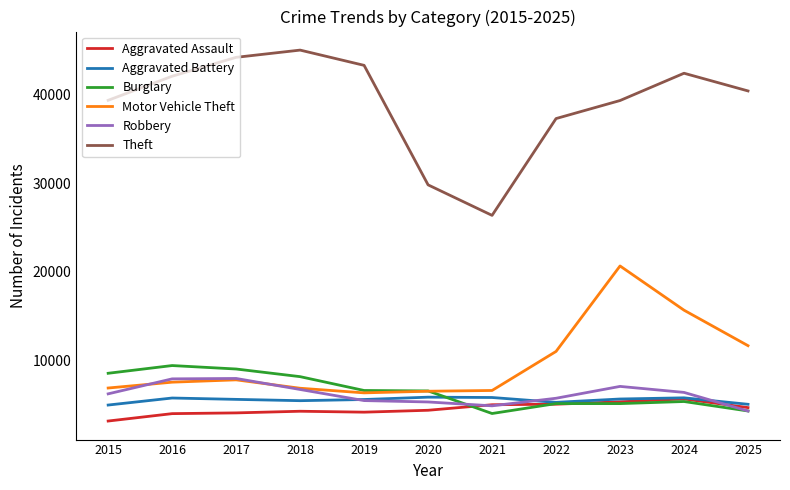

Read the Theft value at 2018.

45026